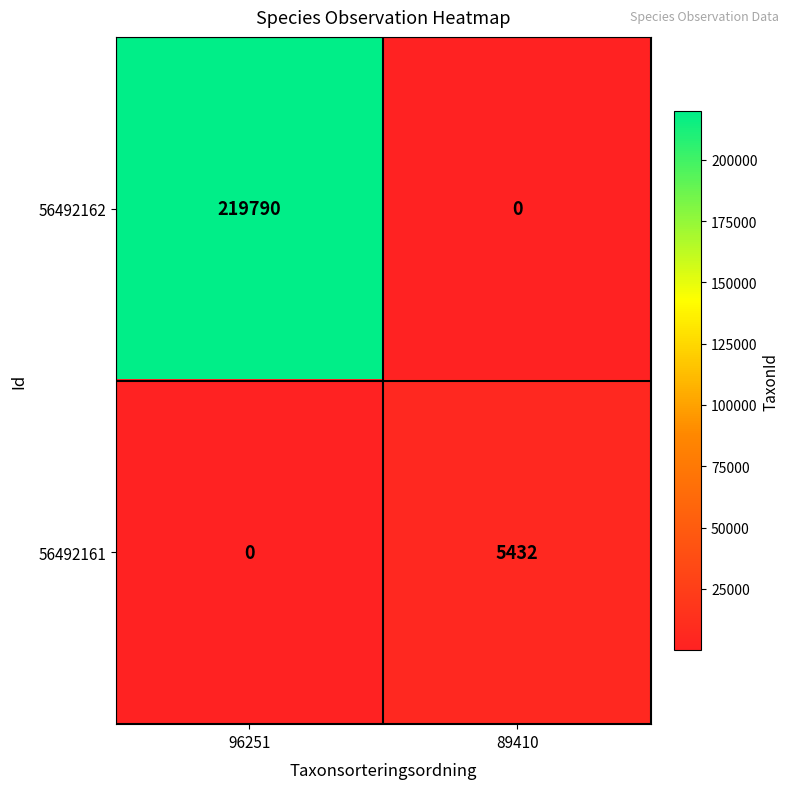

Which category has the highest value in the 56492161 series?

89410